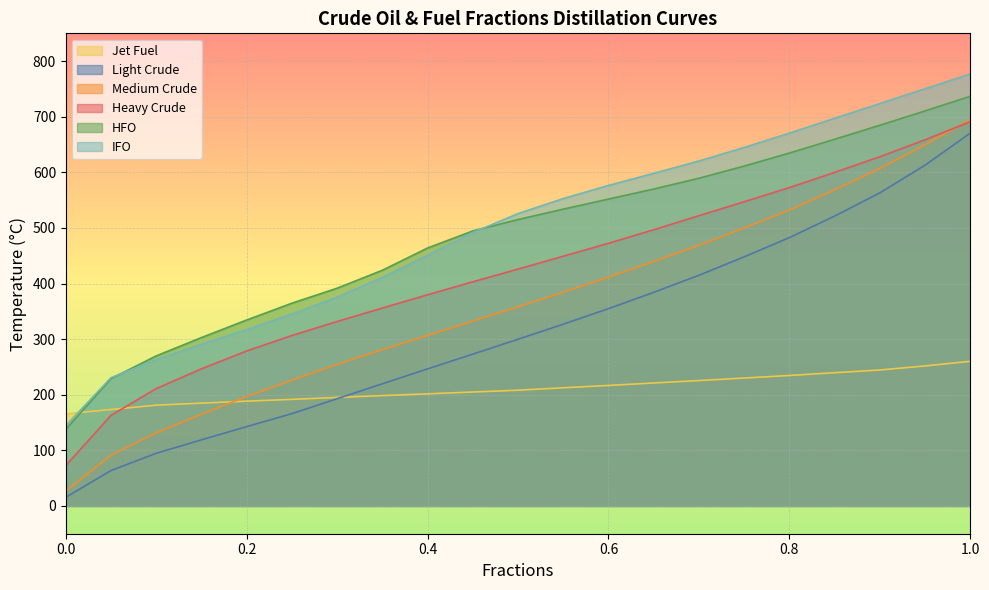

Reading left to right, list all the values displayed in this chart.

Light Crude: 15.5	63.6	94.7	118.9	142.6	166.0	192.8	219.7	246.5	273.0	299.8	326.9	354.8	384.2	414.9	448.0	482.6	521.3	563.1	612.9	670.6
Medium Crude: 26.5	91.1	131.5	164.9	196.8	226.2	254.6	281.0	306.7	332.4	358.2	384.5	411.4	439.6	468.8	499.9	532.2	568.6	607.0	649.7	694.6
Heavy Crude: 72.4	162.9	211.0	246.6	278.7	306.5	331.7	355.9	379.8	403.1	426.0	449.1	472.4	496.7	522.0	547.1	572.6	599.9	628.0	658.5	691.1
IFO: 144.4	230.6	263.0	290.8	317.0	345.2	375.4	411.1	450.9	491.7	525.8	552.8	576.4	598.2	620.4	644.7	670.5	697.2	723.8	750.4	777.0
HFO: 137.9	228.9	269.8	302.8	334.4	364.6	391.6	423.9	463.9	494.6	515.1	533.8	551.9	570.0	589.4	611.3	634.7	659.5	684.7	710.5	736.8
Jet Fuel: 165.6	173.4	181.2	184.9	188.4	191.7	195.1	198.4	201.6	204.9	208.1	212.5	216.7	221.1	225.5	230.0	234.6	239.6	244.5	251.8	260.1